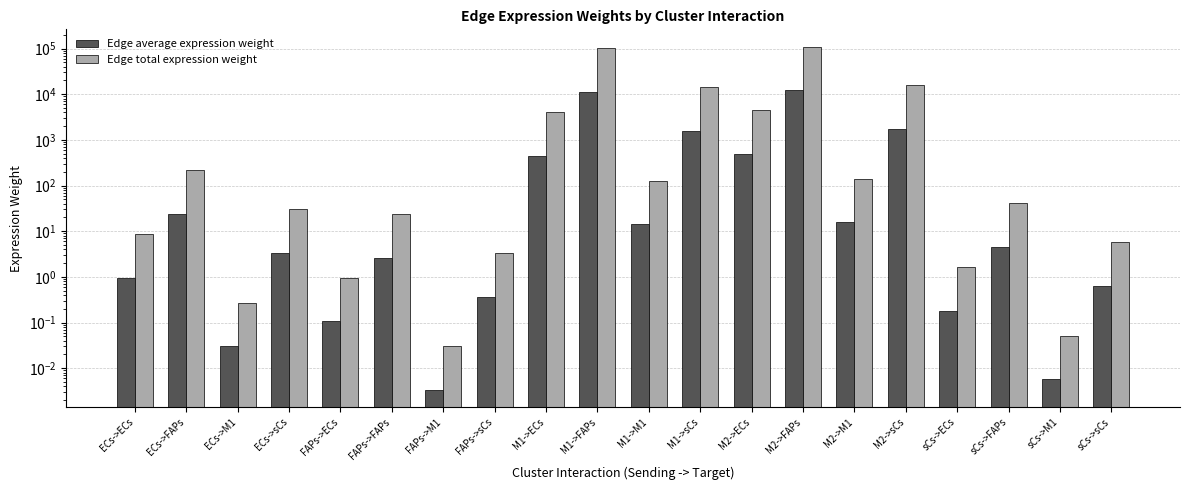

Reading right to left, transcribe all the data shown in this chart.

Edge average expression weight: sCs->sCs=0.6	sCs->M1=0.0	sCs->FAPs=4.5	sCs->ECs=0.2	M2->sCs=1731.1	M2->M1=15.6	M2->FAPs=12314.7	M2->ECs=494.0	M1->sCs=1582.6	M1->M1=14.3	M1->FAPs=11258.2	M1->ECs=451.6	FAPs->sCs=0.4	FAPs->M1=0.0	FAPs->FAPs=2.6	FAPs->ECs=0.1	ECs->sCs=3.4	ECs->M1=0.0	ECs->FAPs=23.9	ECs->ECs=1.0
Edge total expression weight: sCs->sCs=5.7	sCs->M1=0.1	sCs->FAPs=40.7	sCs->ECs=1.6	M2->sCs=15579.8	M2->M1=140.4	M2->FAPs=110832.3	M2->ECs=4446.0	M1->sCs=14243.1	M1->M1=128.3	M1->FAPs=101323.5	M1->ECs=4064.6	FAPs->sCs=3.3	FAPs->M1=0.0	FAPs->FAPs=23.8	FAPs->ECs=1.0	ECs->sCs=30.2	ECs->M1=0.3	ECs->FAPs=215.1	ECs->ECs=8.6